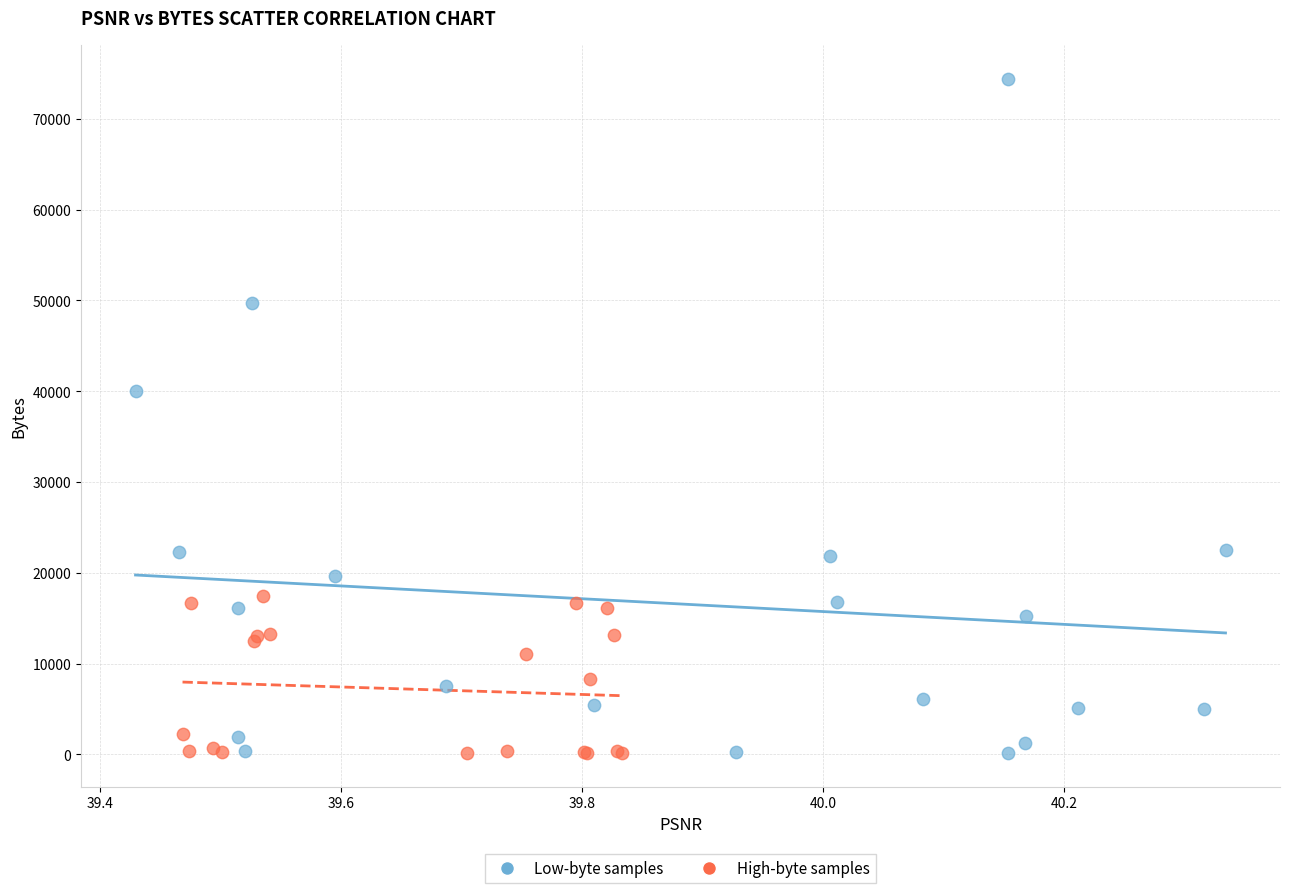

Which series has the largest Y range (max minus min)?

Low-byte samples